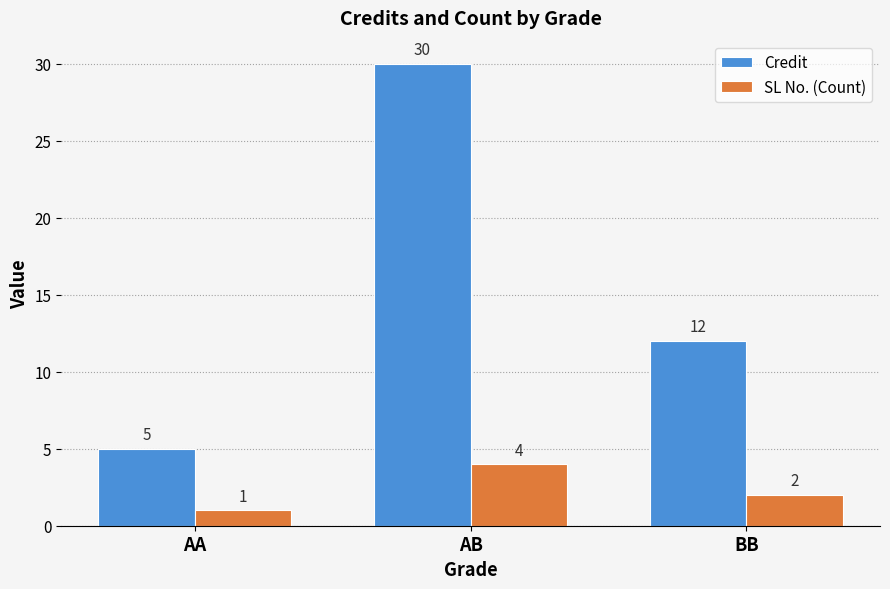

Reading left to right, what are all the values shown in this chart?

Credit: AA=5	AB=30	BB=12
SL No. (Count): AA=1	AB=4	BB=2